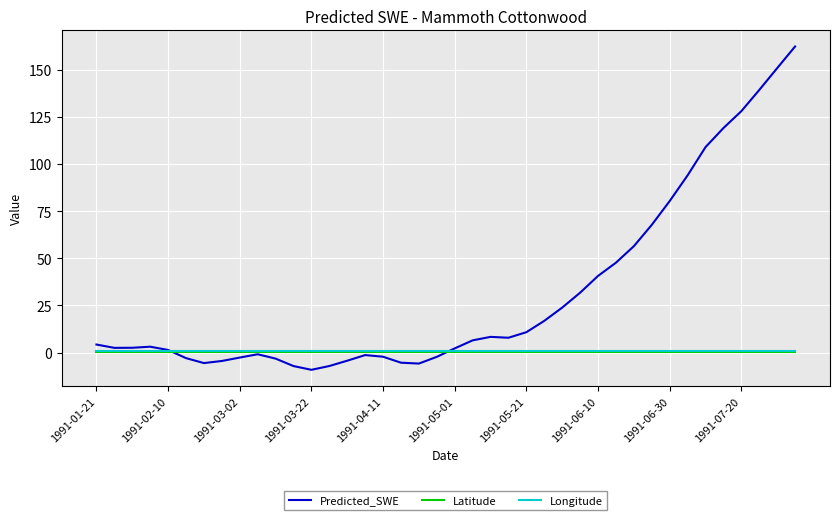

What are all the series names shown in the legend?

Predicted_SWE, Latitude, Longitude